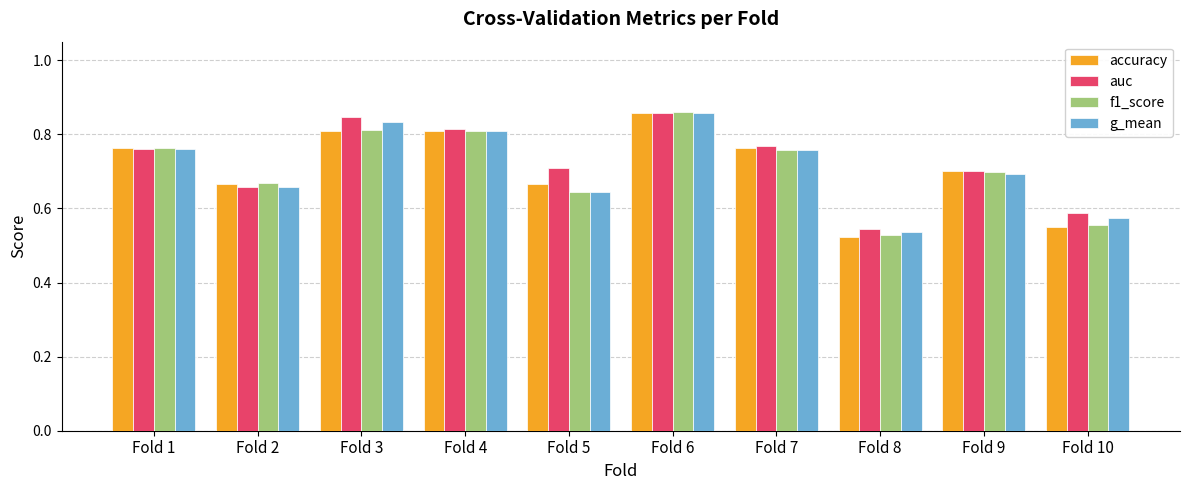

At which label is g_mean closest to 0?

Fold 8